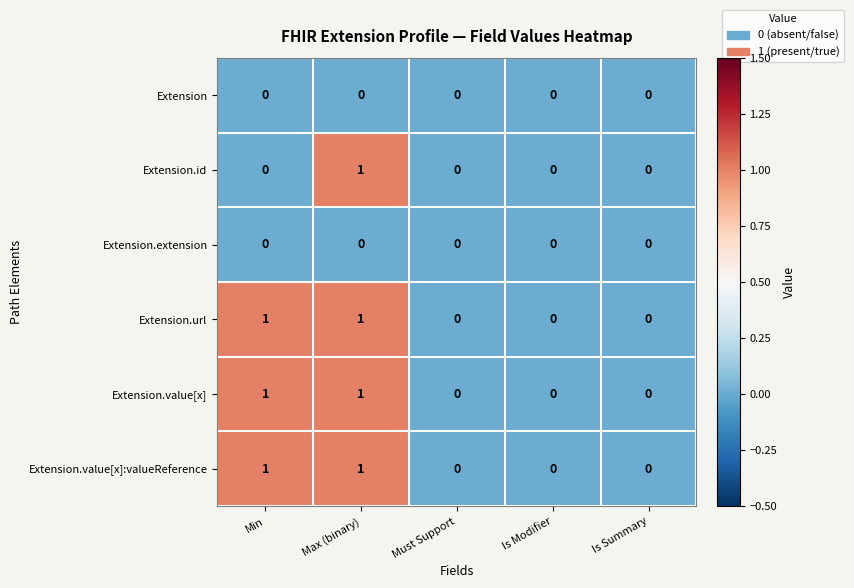

At which category is the sum across all series the highest?

Max (binary)